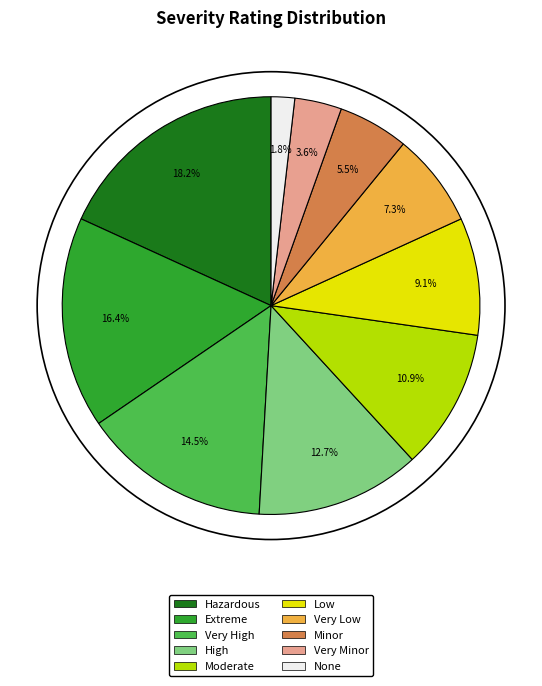

To the nearest percent, what portion does Very Minor represent?

4%